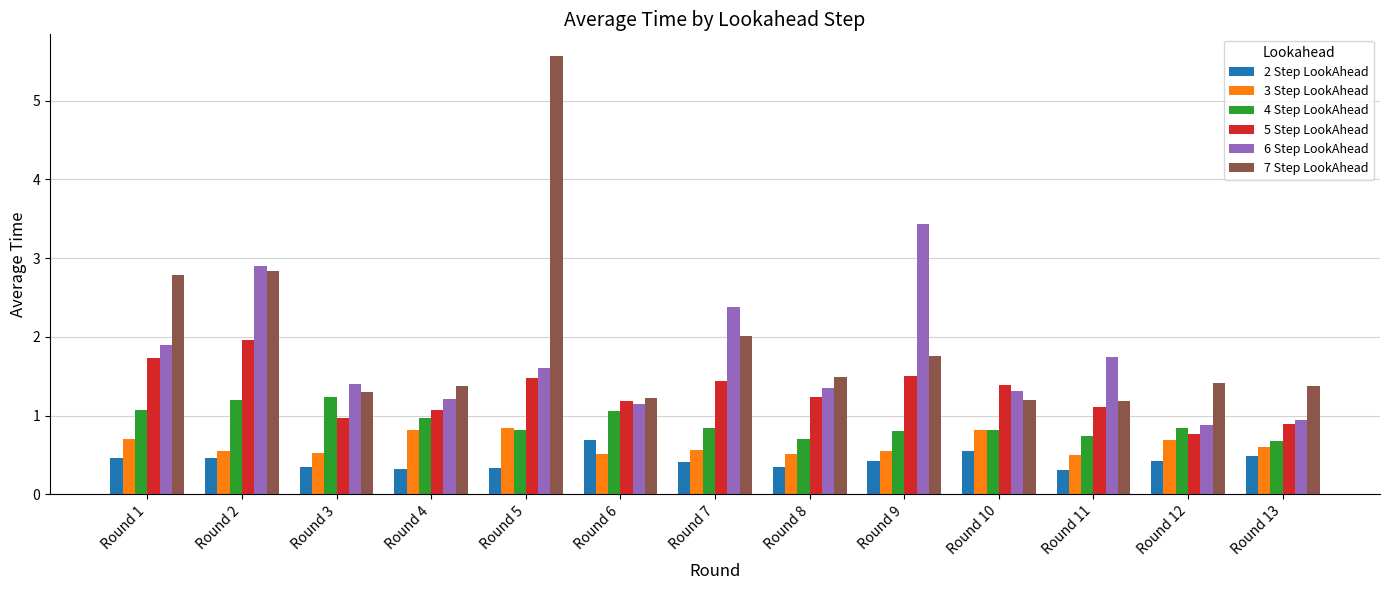

Count the number of categories in the chart.

13